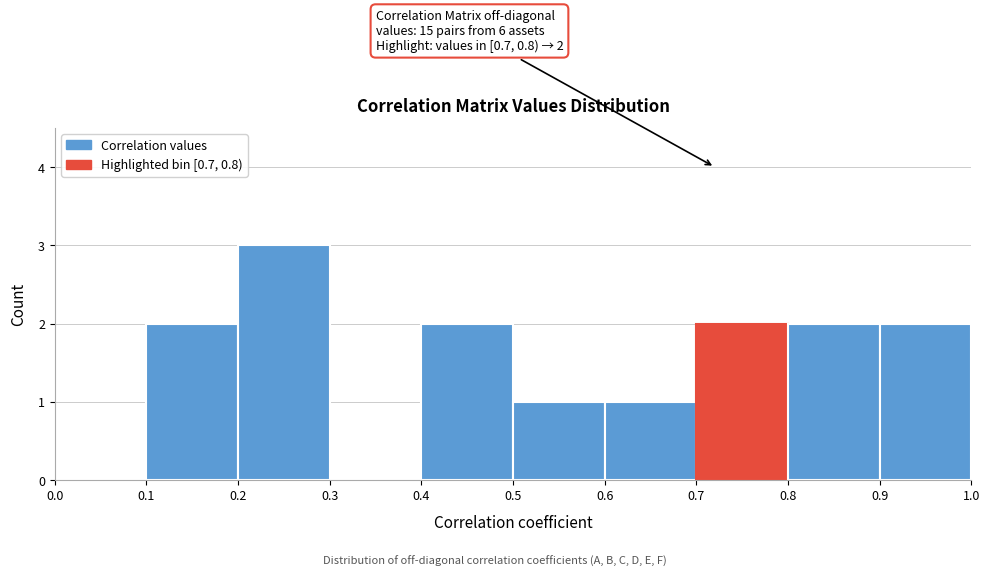

Which range on the x-axis has the tallest bar?

0.2 to 0.3